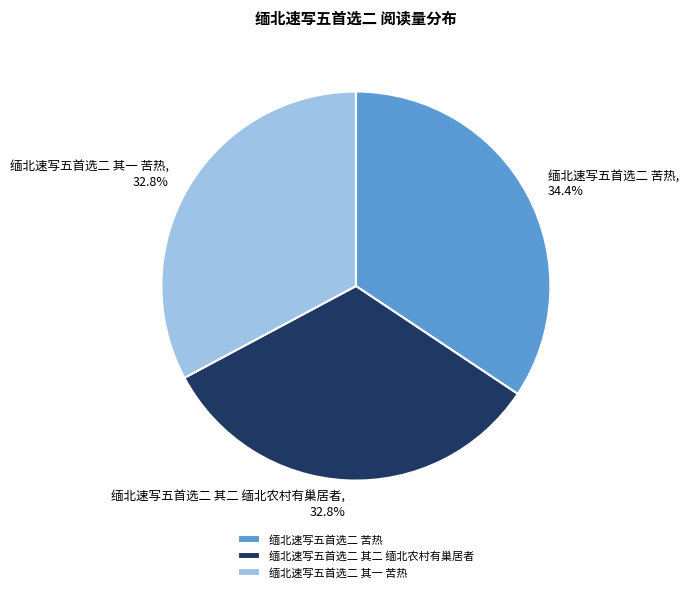

To the nearest percent, what is the difference between the largest and smallest slice percentages?

2%